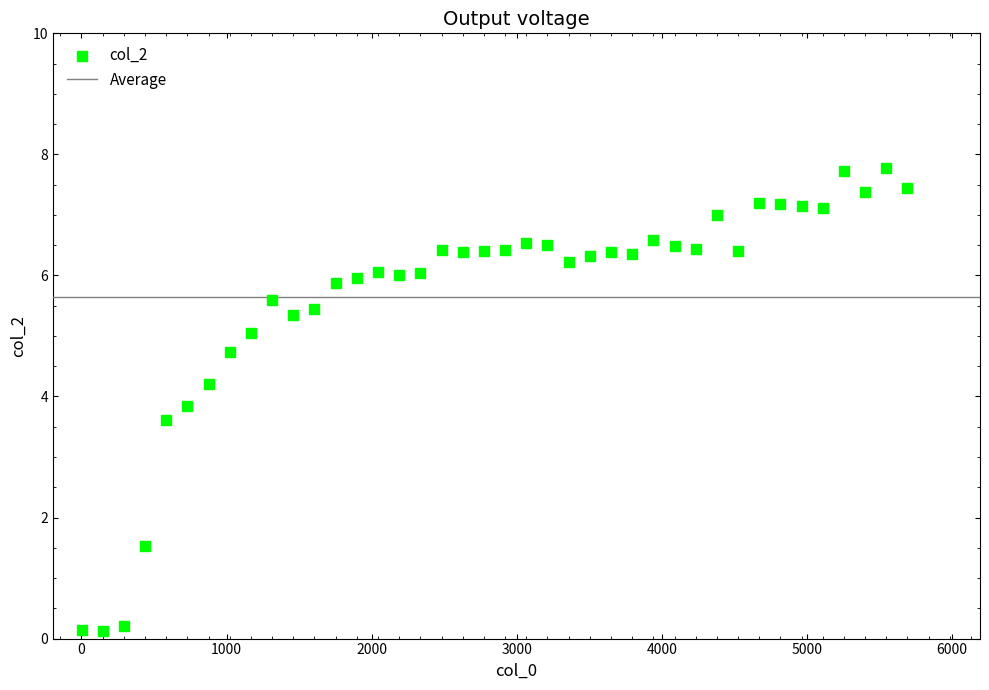

What Y value in the scatter plot is closest to 3?

3.6